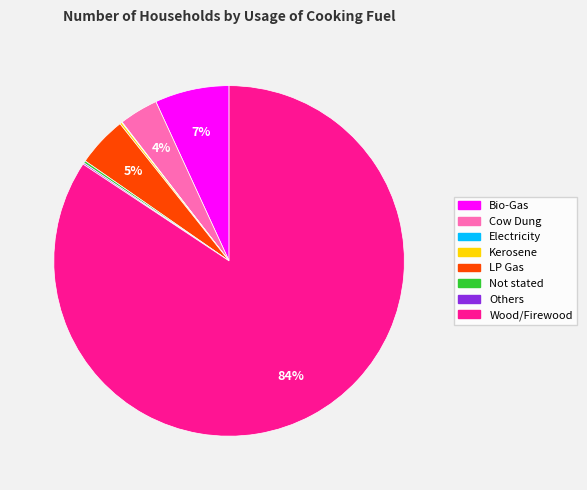

Which category has the biggest portion of the pie?

Wood/Firewood